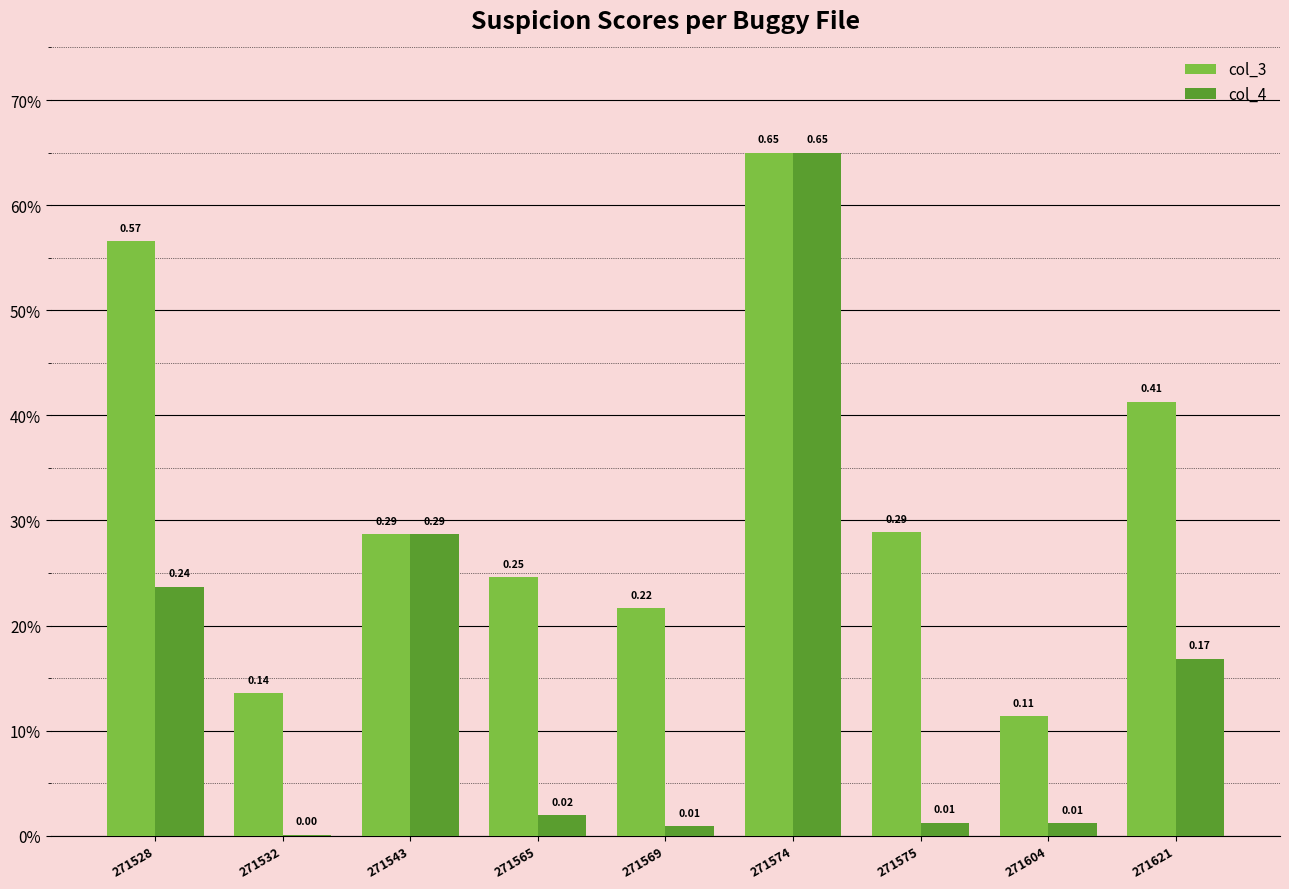

Which label corresponds to the largest value in the chart?

271574